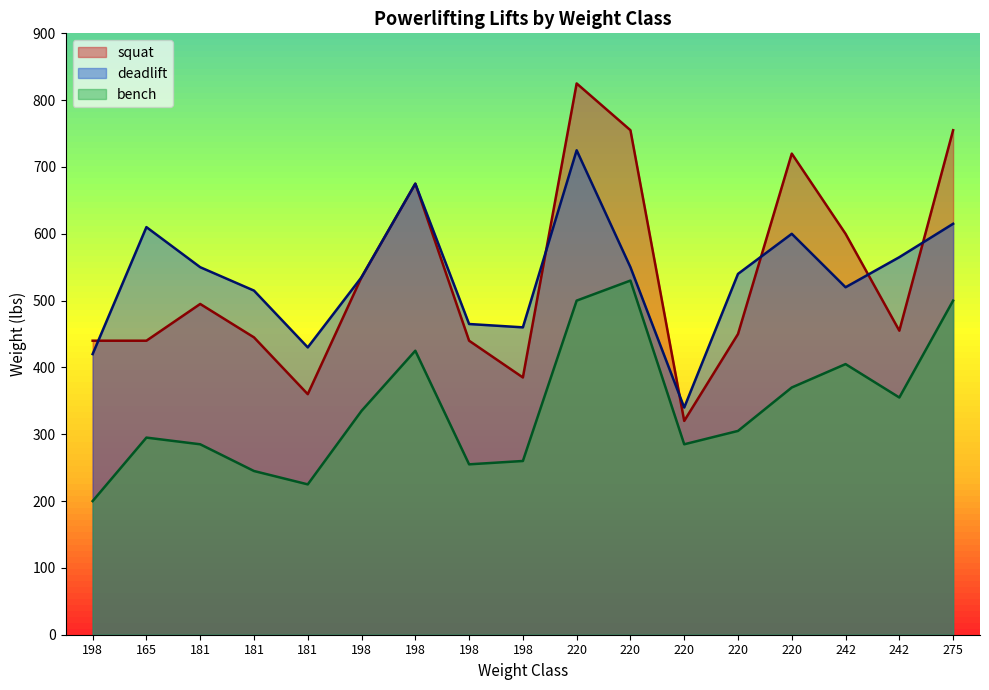

What is the lowest value of the squat series?

320